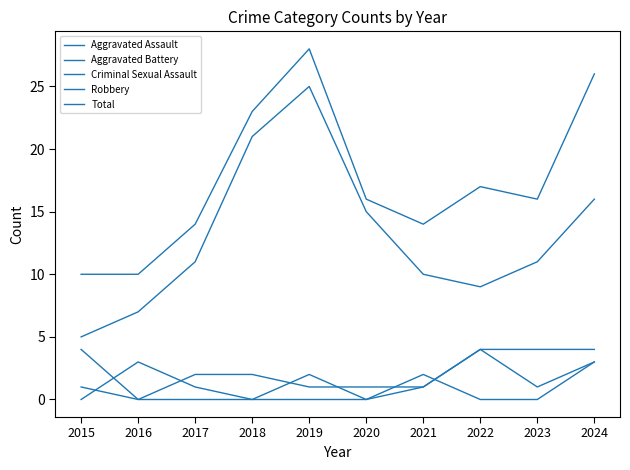

Which series has the largest total across all categories?

Total